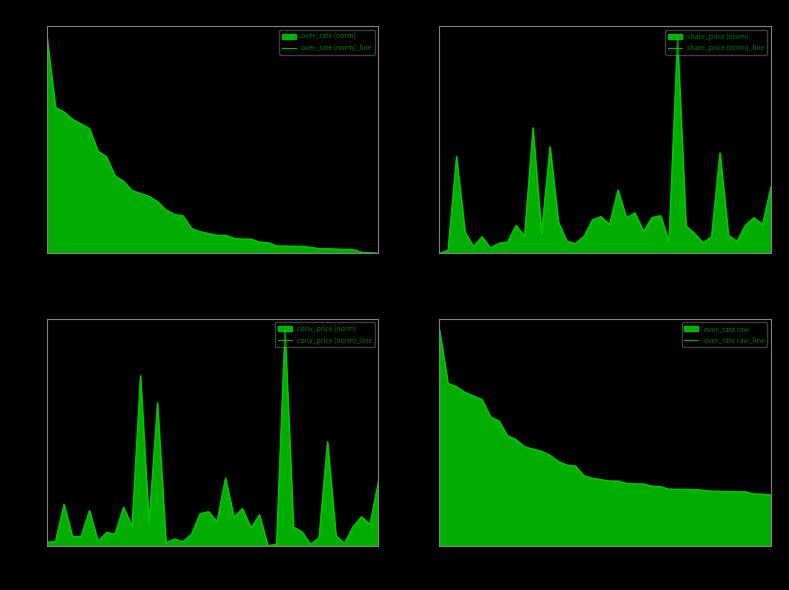

Which series changed the most between 11 and 32?

conv_price (norm)_line